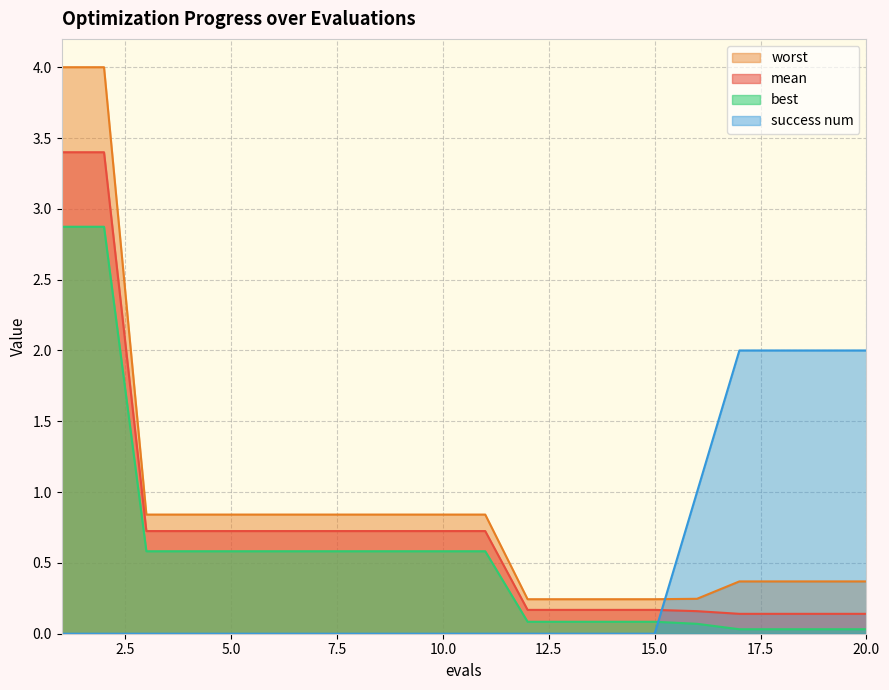

What is the value of the best point at the 4th from the left?

0.6